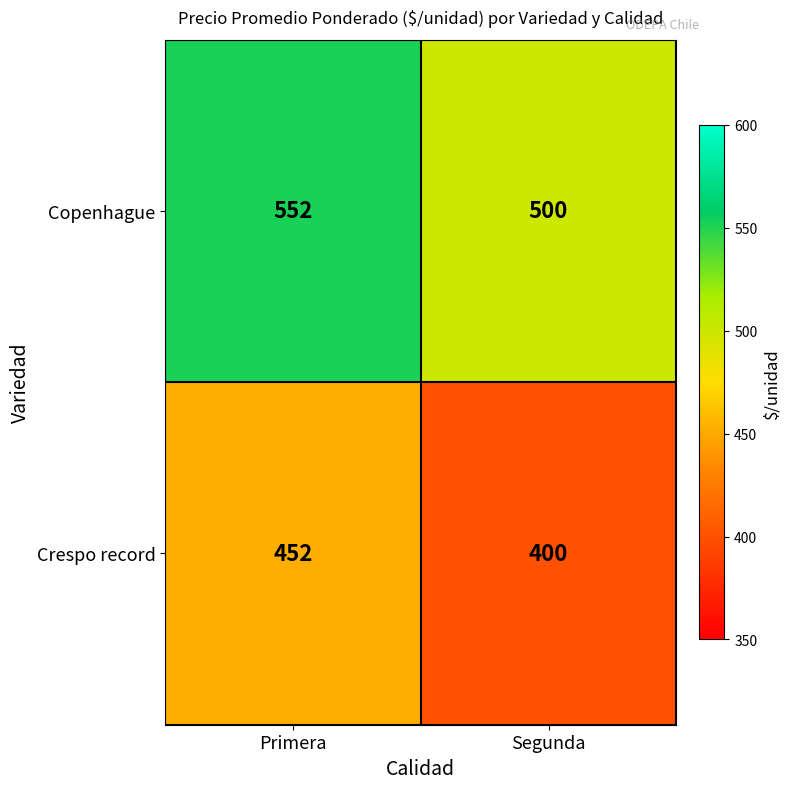

Read the Copenhague value at Primera, to the nearest 5.

550